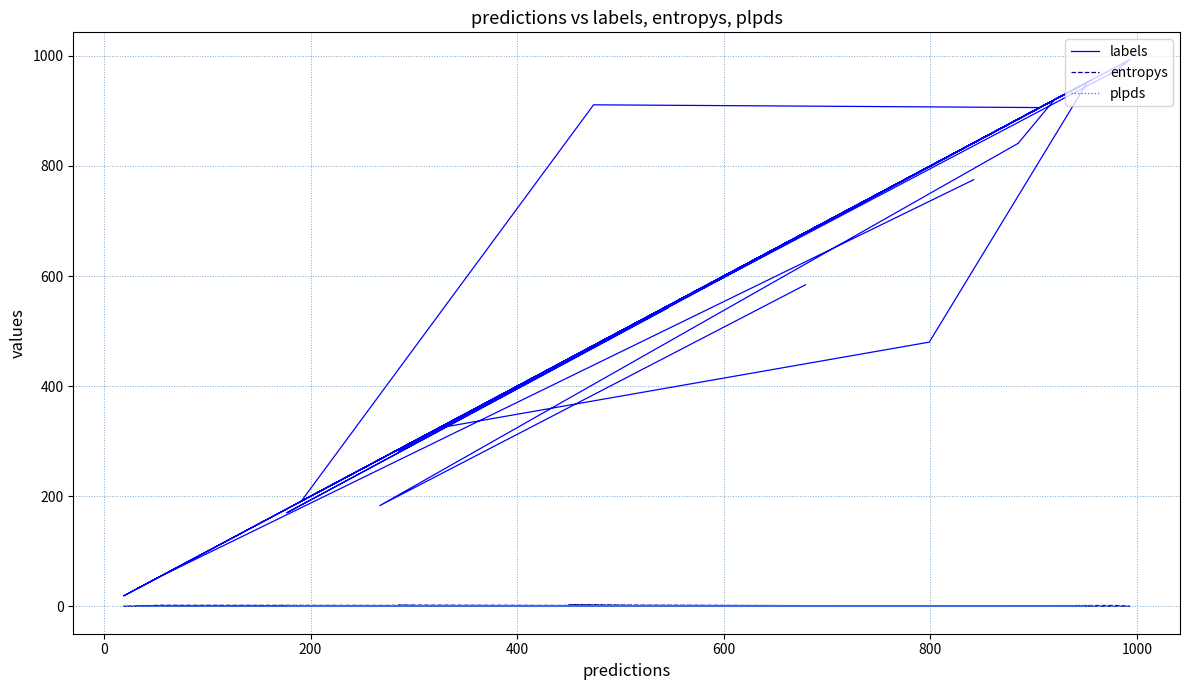

How many lines are shown in the chart?

3